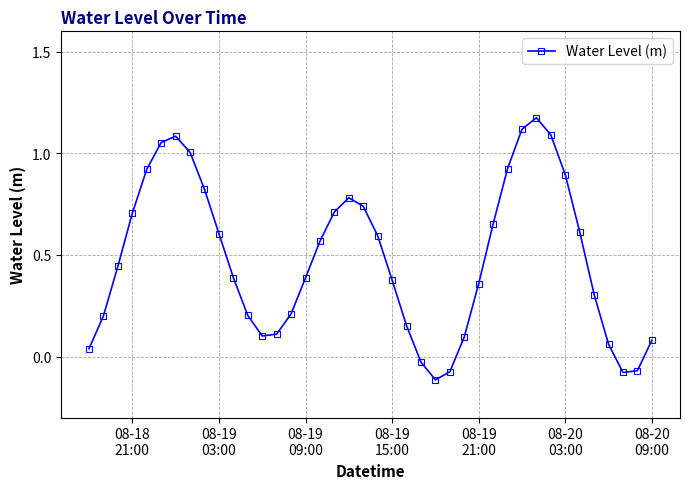

What is the value of the 36th point from the left?

0.3